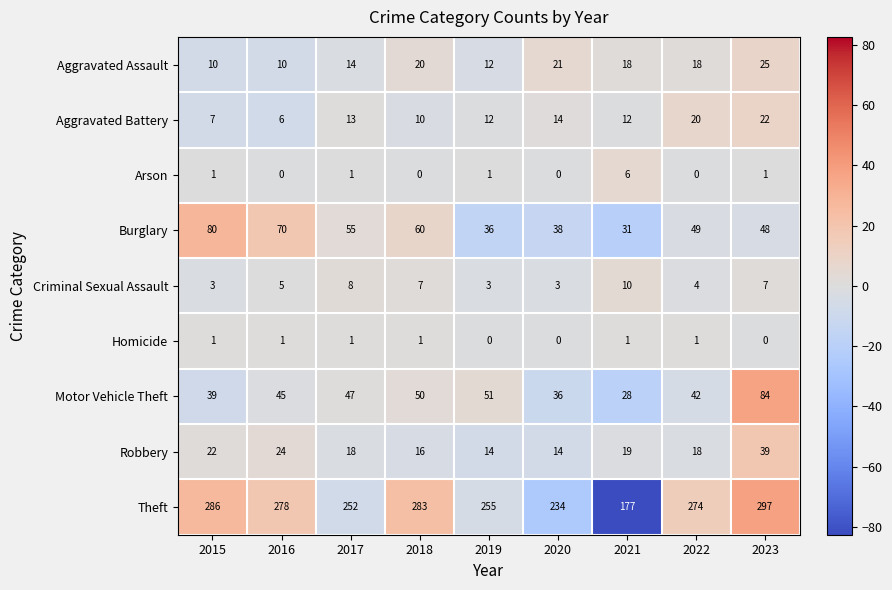

What is the total value across all series at 2019?

384